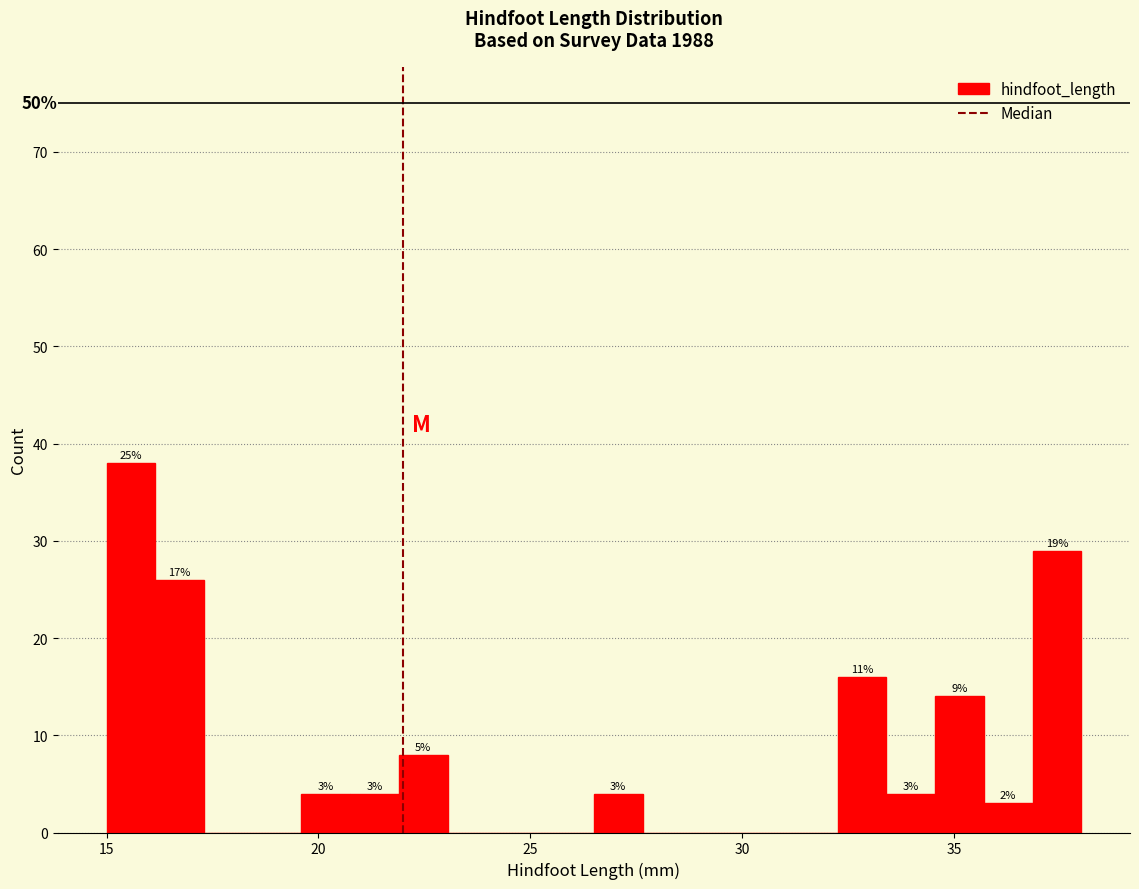

Read against the x-axis, roughly where is the centre of the tallest bar?

15.5